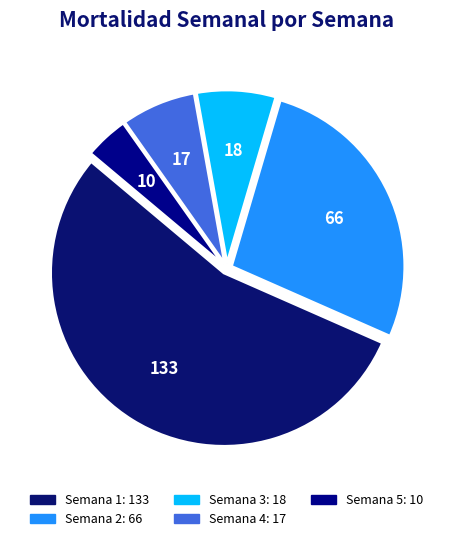

Is the sum of Semana 4 and Semana 2 greater than half?

No